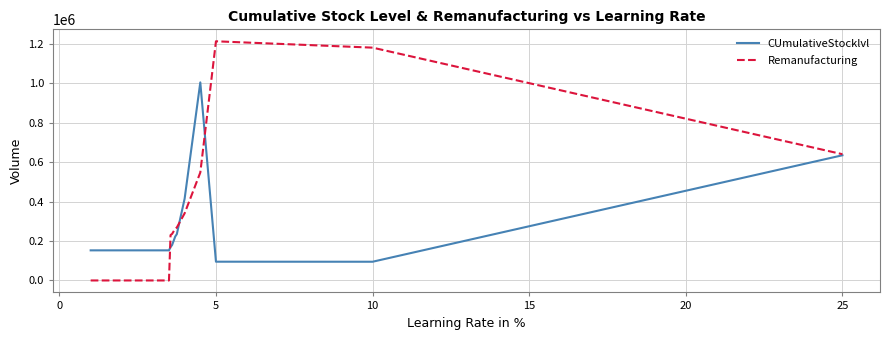

Which series has the widest spread of values?

Remanufacturing